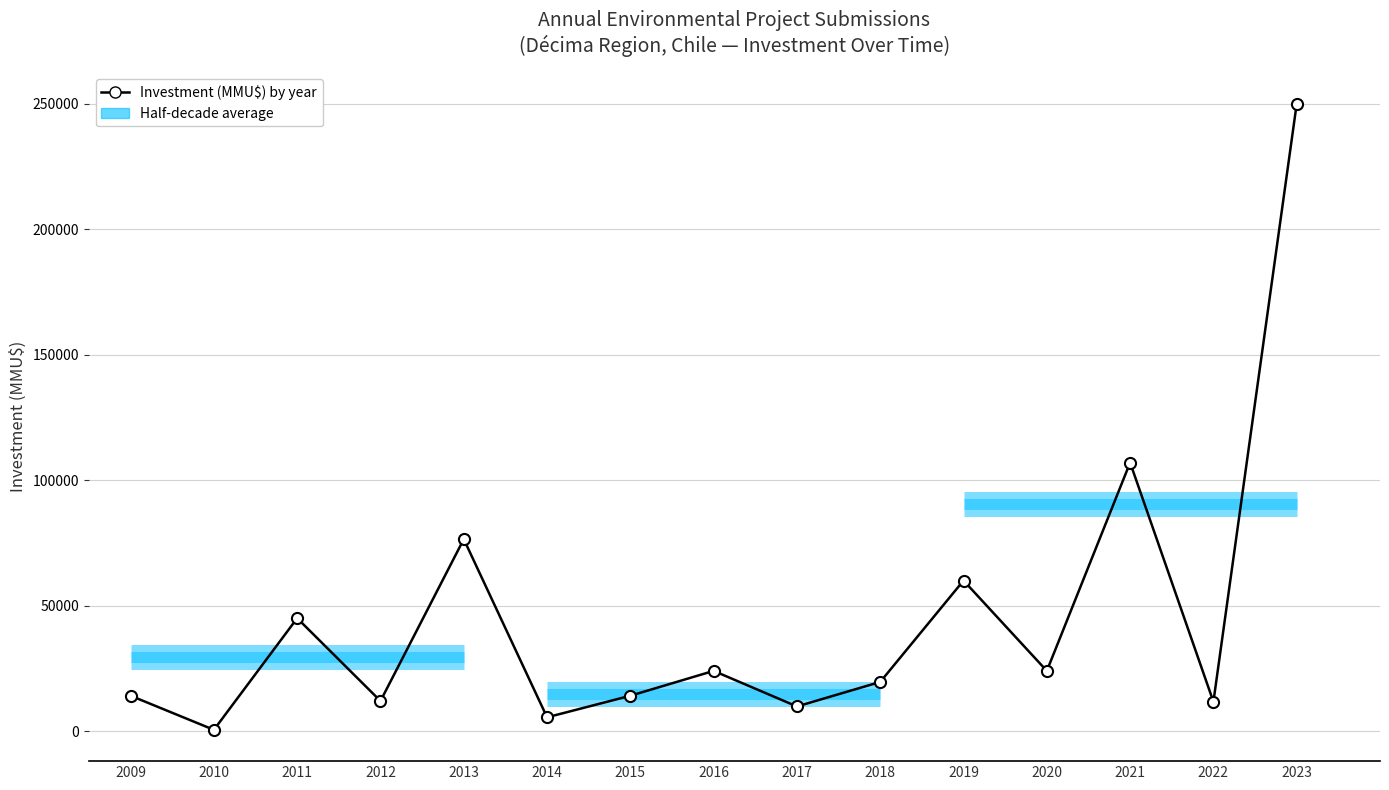

Which category has the lowest value across all series?

2010